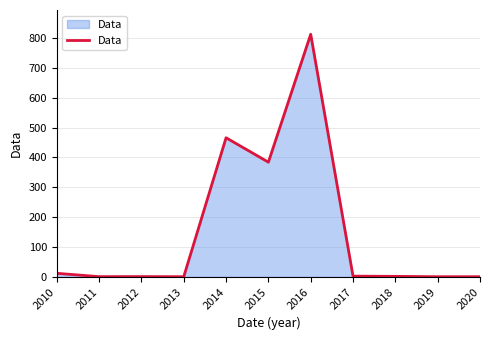

The chart shows a value of 824.1 at 2014. True or false?

False